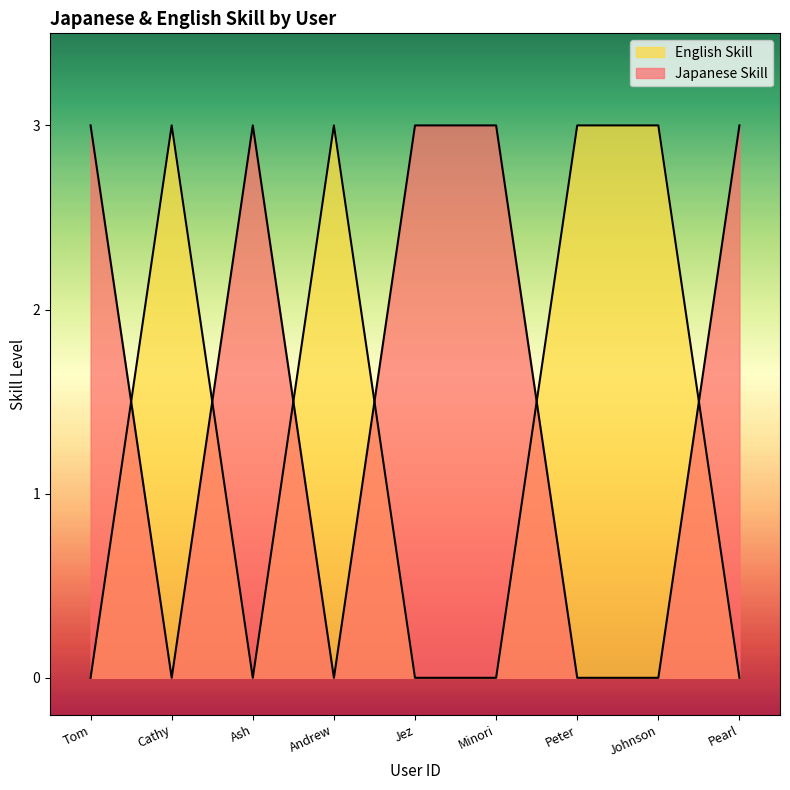

True or false: Japanese Skill has a value of 0 at Minori.

True